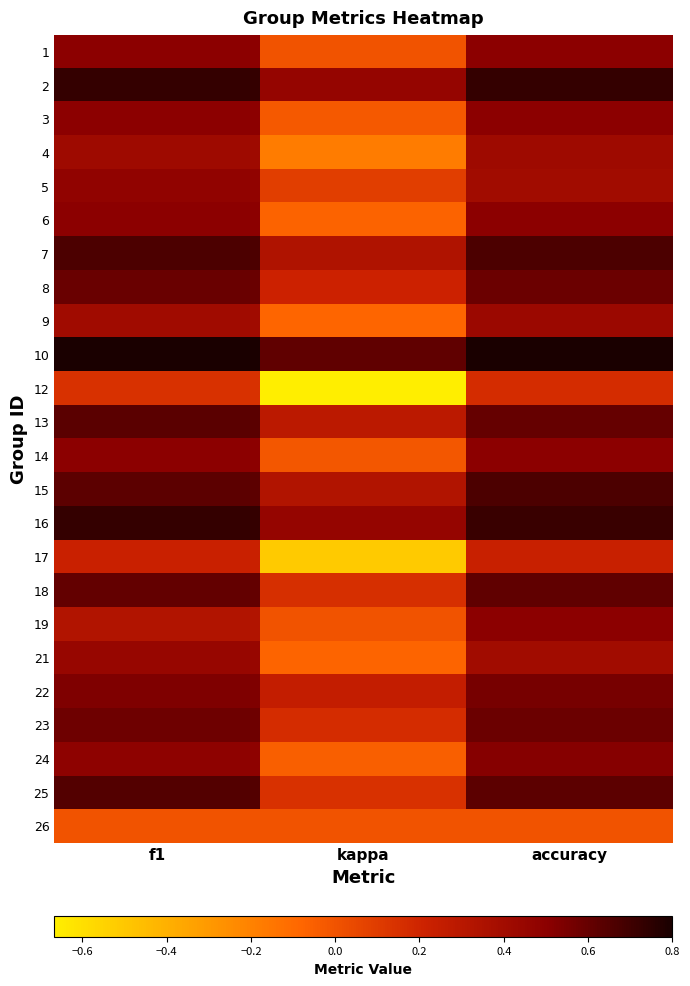

Rank the series by their maximum value, from lowest to highest.

26, 12, 17, 4, 9, 21, 5, 1, 3, 6, 14, 19, 24, 22, 23, 8, 18, 13, 25, 7, 15, 16, 2, 10